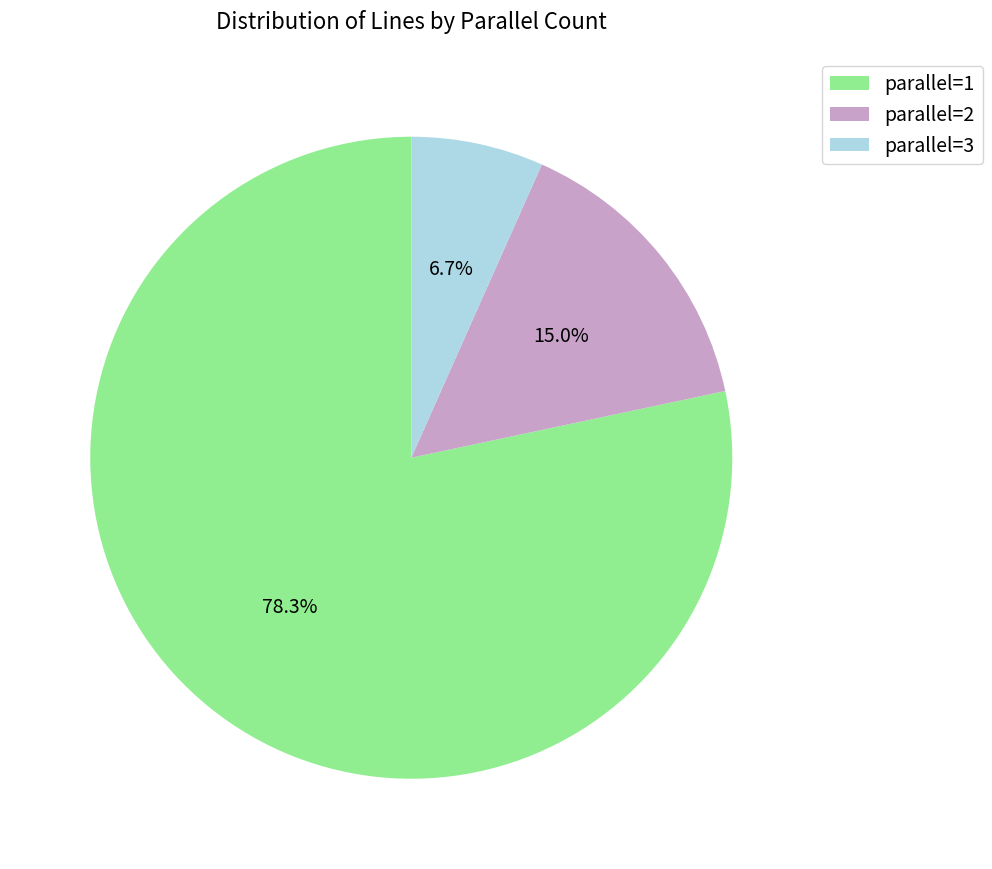

Does parallel=2 account for over 50% of the chart?

No